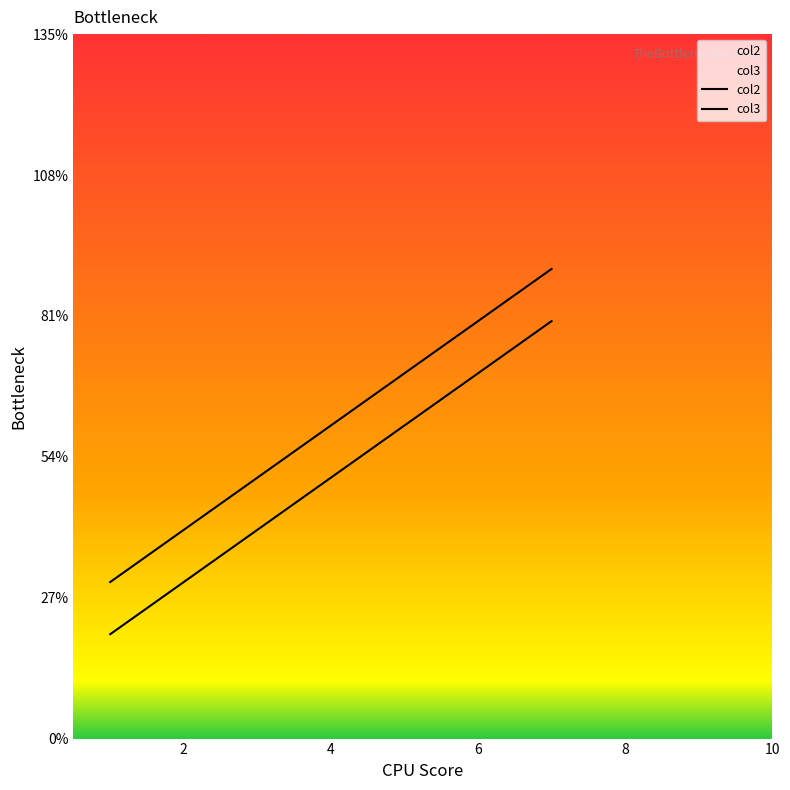

Count the number of data series in this chart.

2